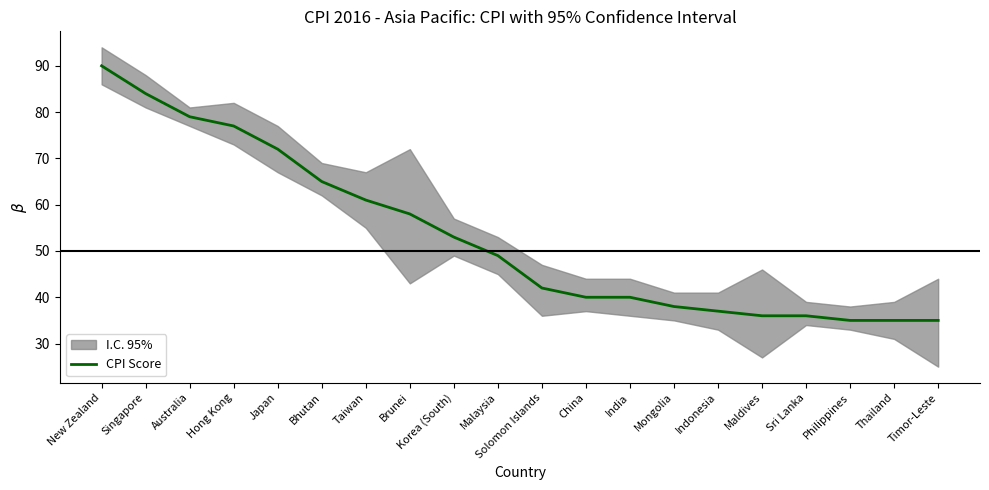

How many lines are shown in the chart?

1